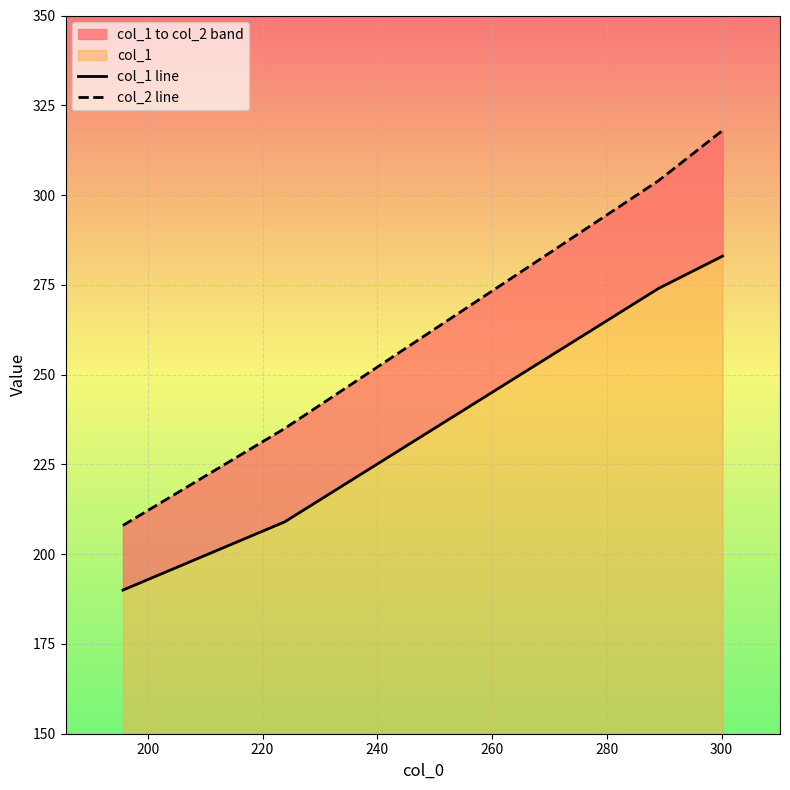

What is the average value of the col_1 line series?

239